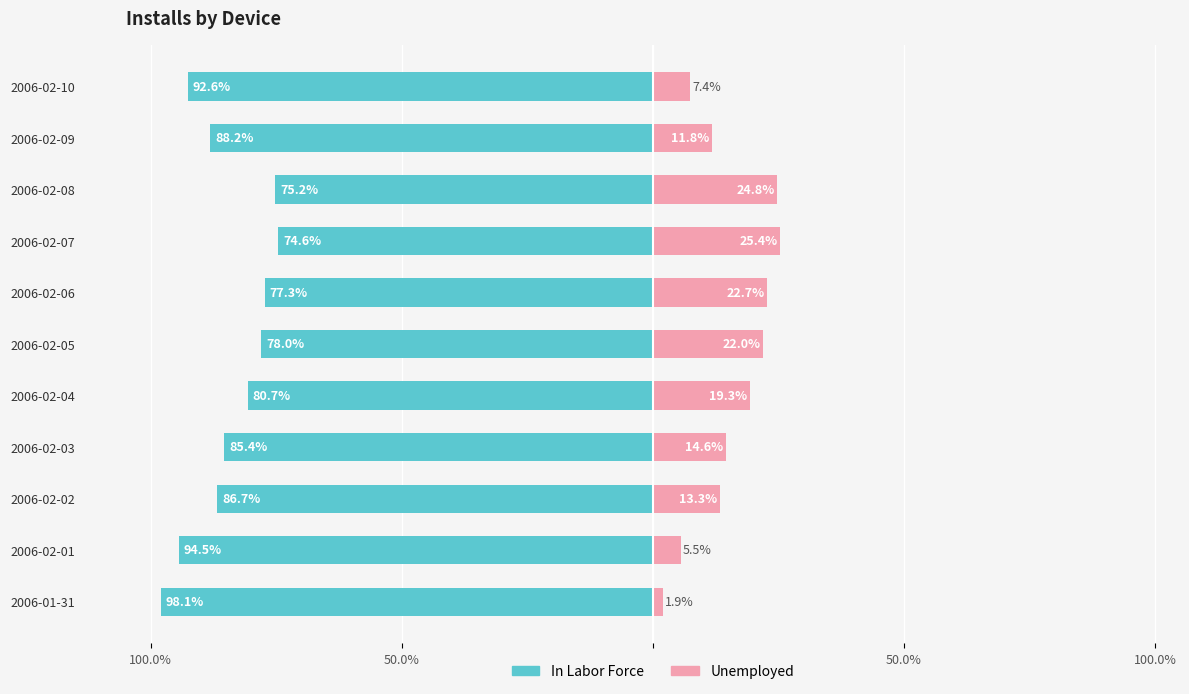

How many bars are there in each group?

2